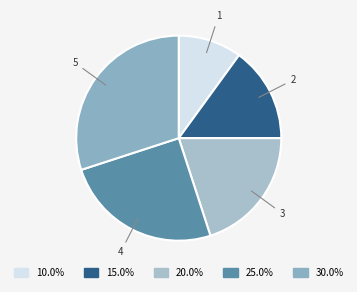

Does any single category account for the majority?

No